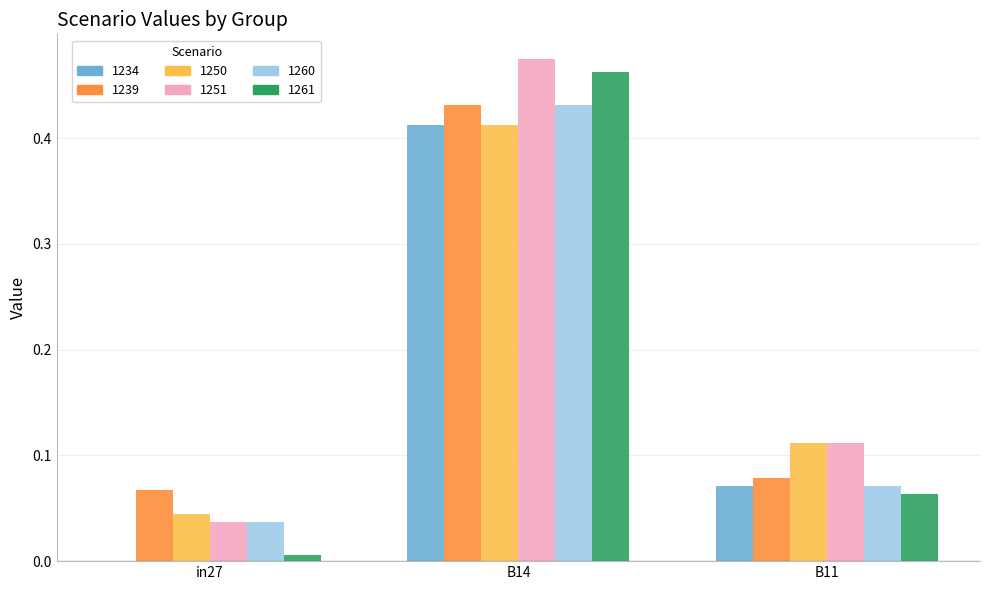

What is the total value across all series at B14?

2.6